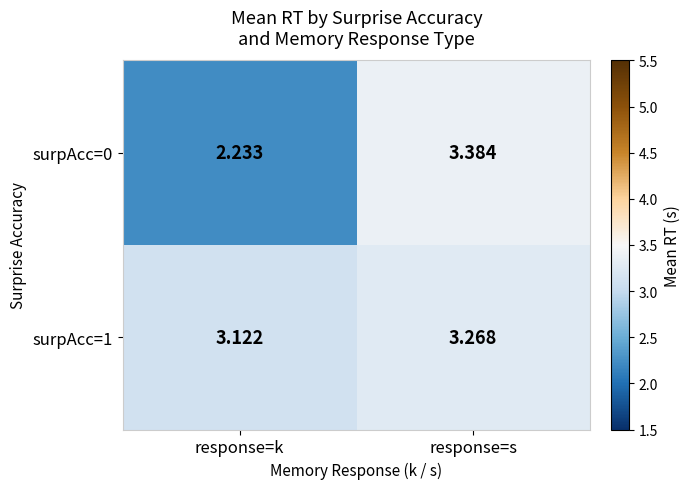

Rank the series by their average value, from lowest to highest.

surpAcc=0, surpAcc=1